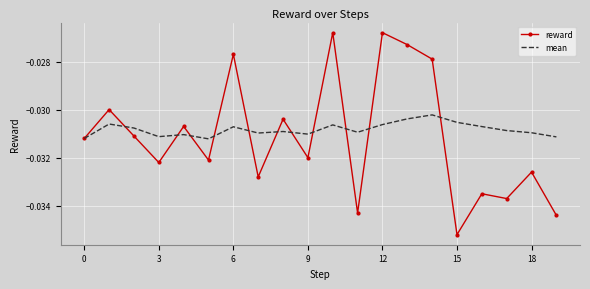

Which series has the widest spread of values?

reward